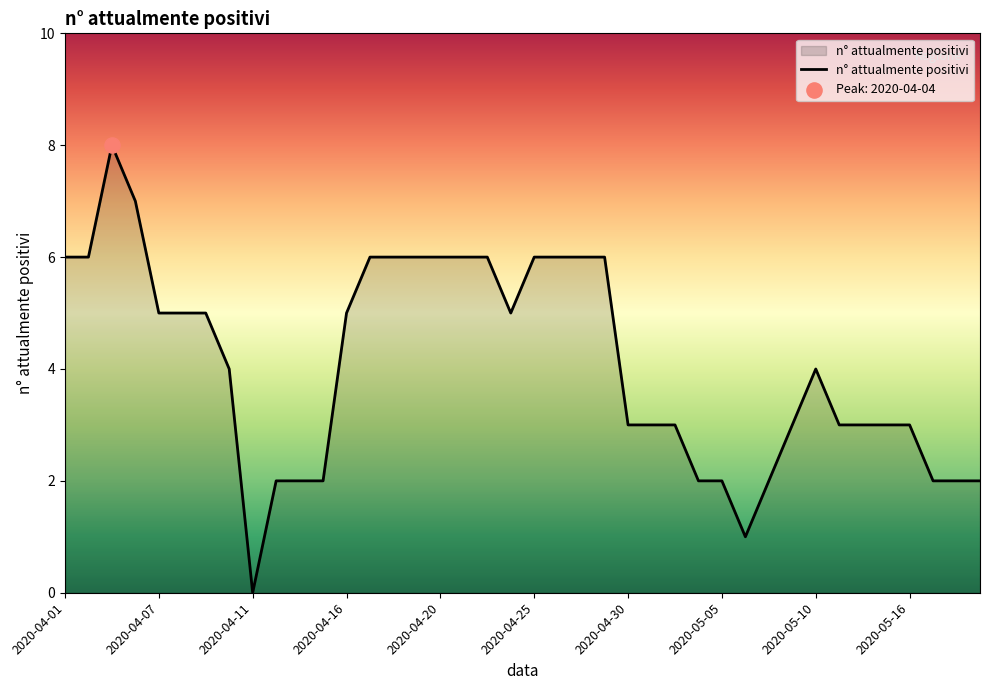

What is the maximum value shown in the chart?

8